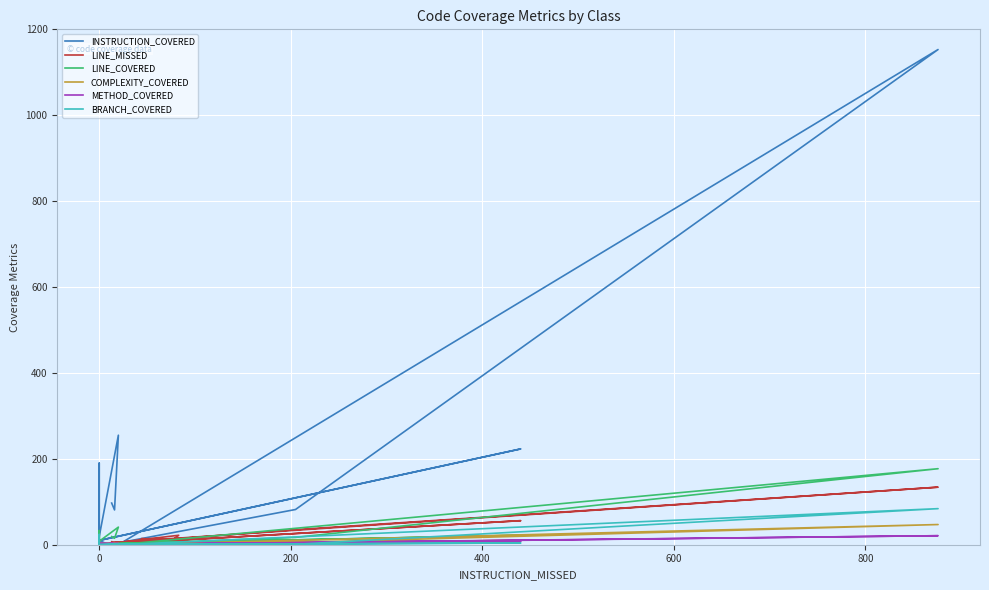

How many categories are shown in the chart?

21